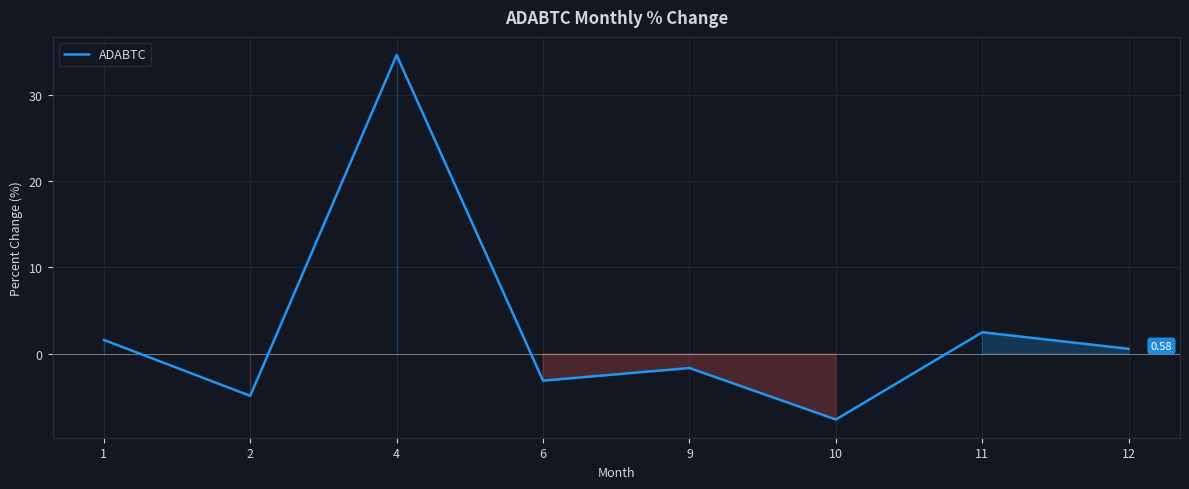

True or false: the data has more than 1 interior local peaks.

True